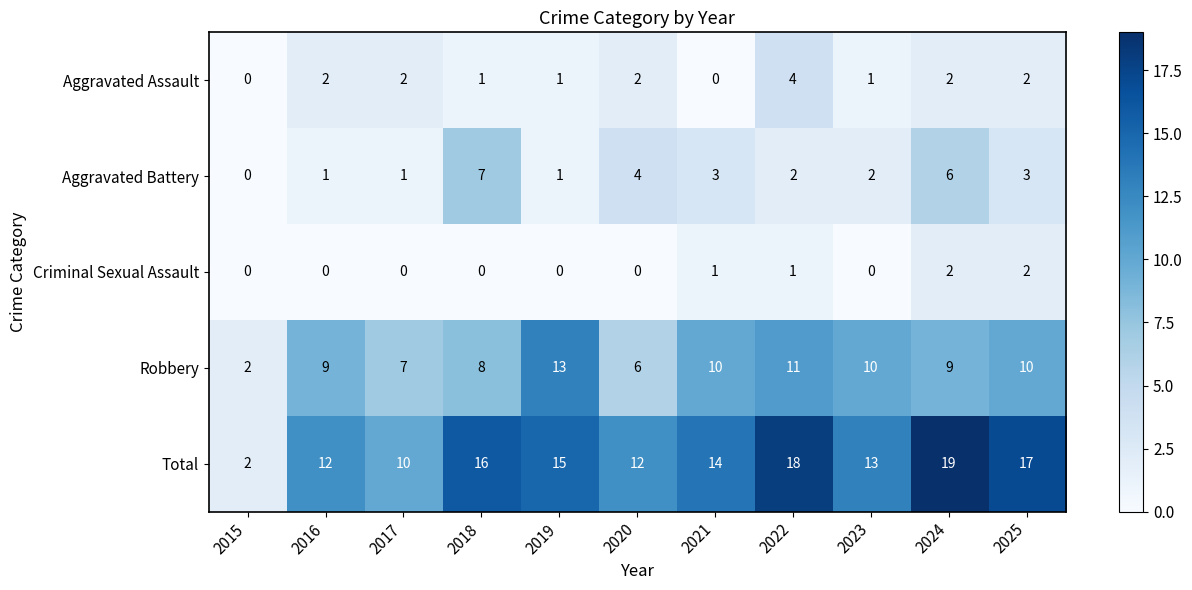

What value does the Total series have at 2024, to the nearest 10?

20